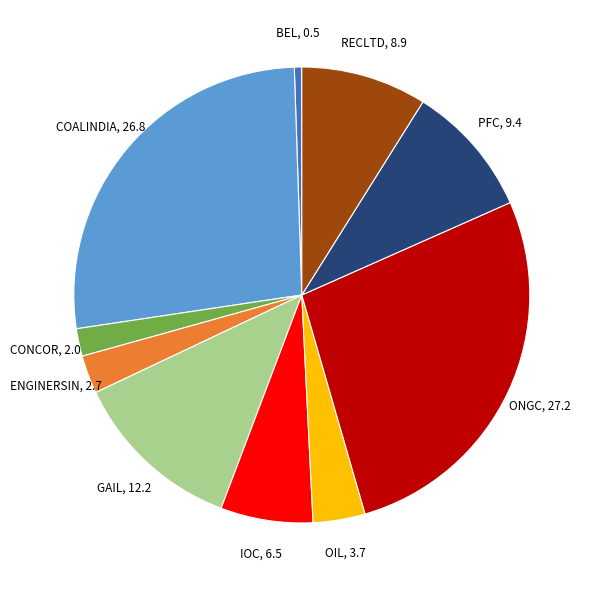

Is there any slice that represents more than half of the pie?

No